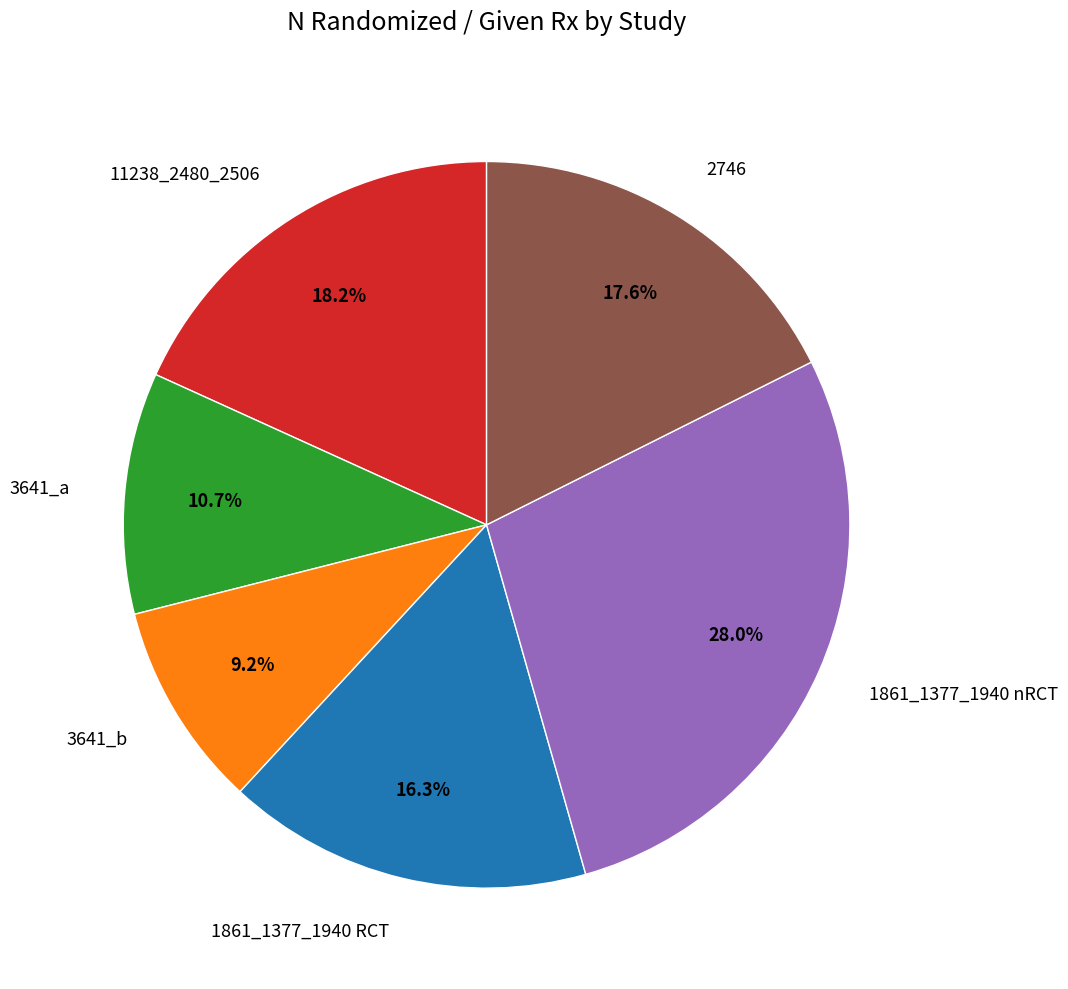

What percentage is the 2746 slice, to the nearest percent?

18%